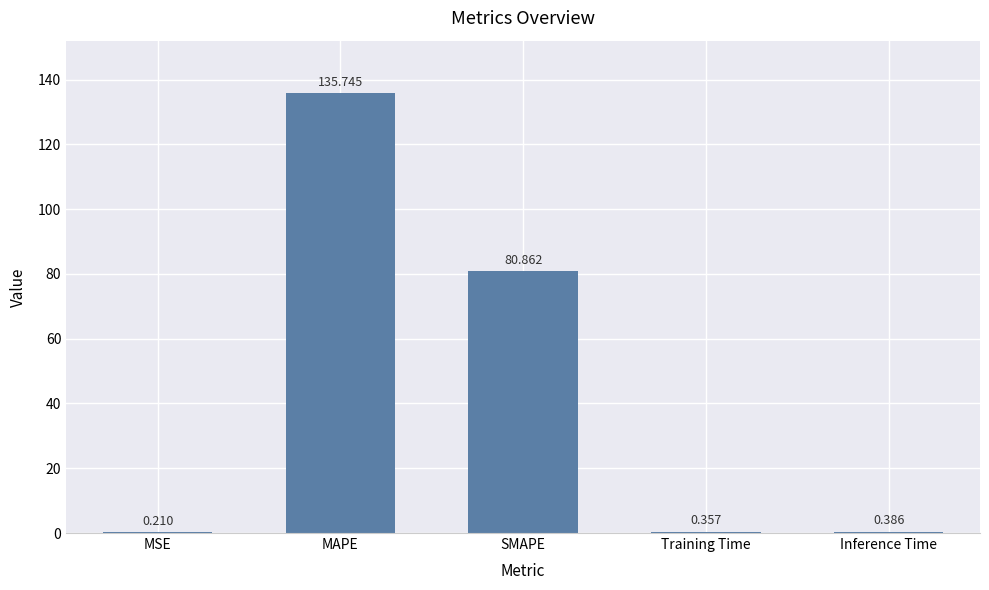

Which category has the highest value across all series?

MAPE